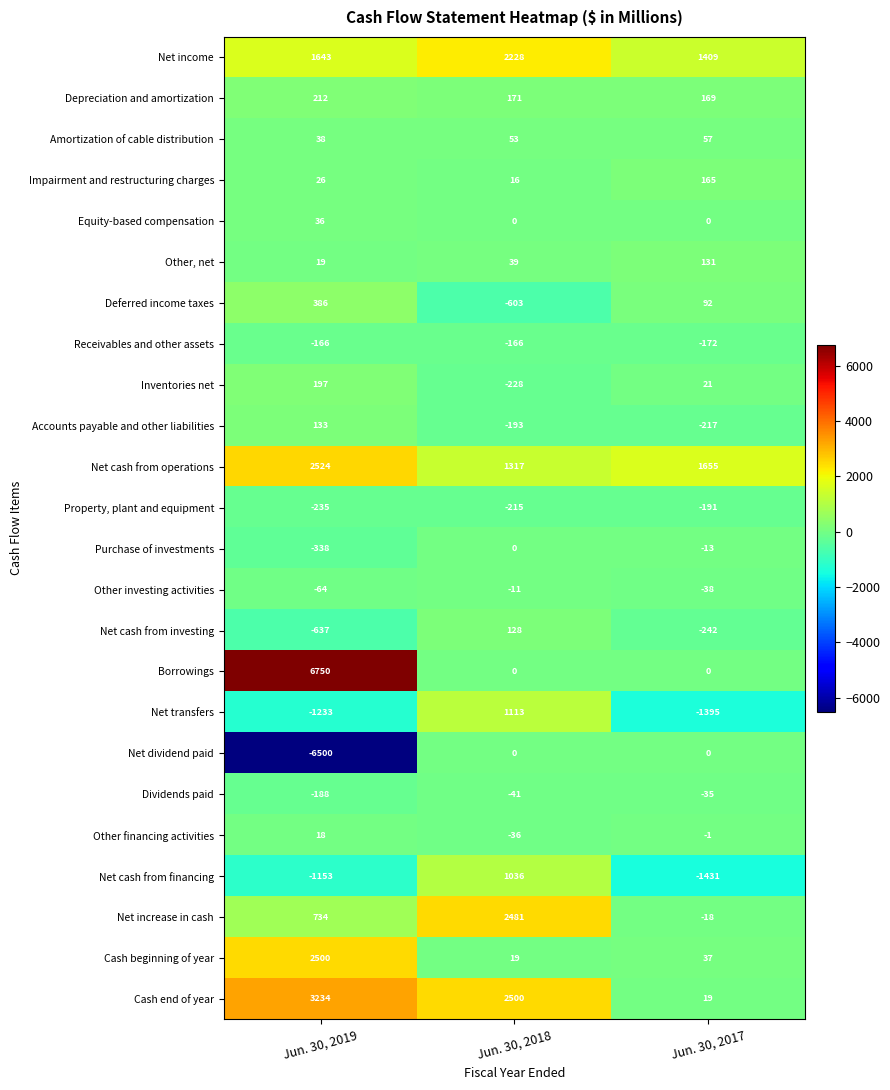

What value does the Receivables and other assets series have at Jun. 30, 2019?

-166